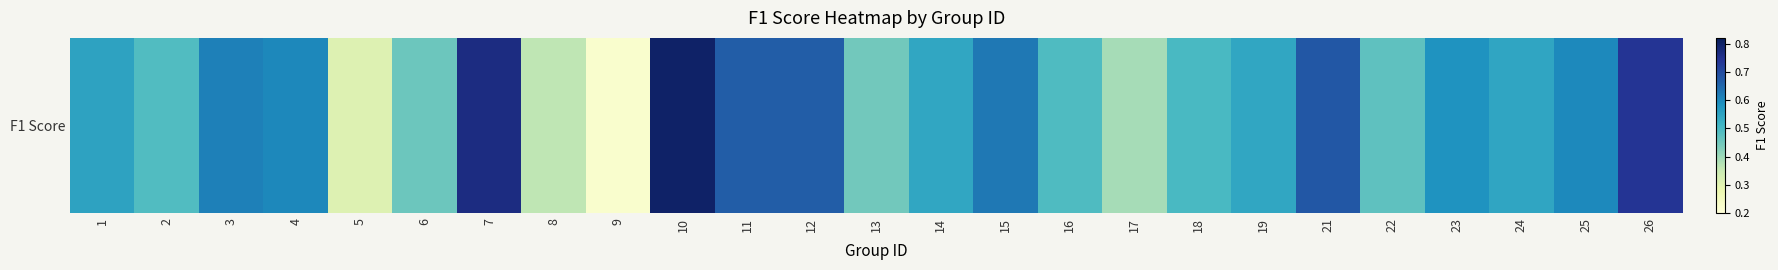

What is the difference between the maximum and minimum values?

0.6